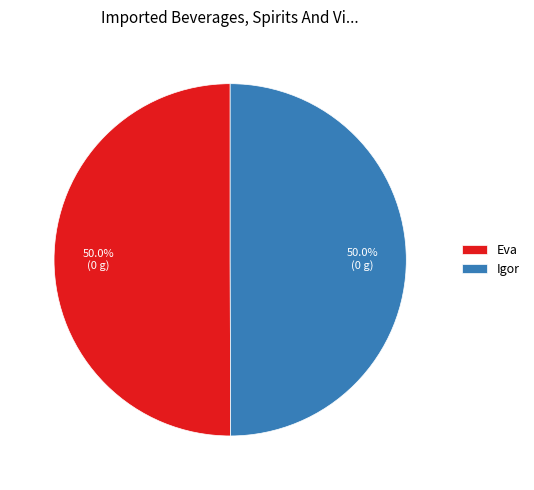

How much of the chart is everything except Igor?

50.0%